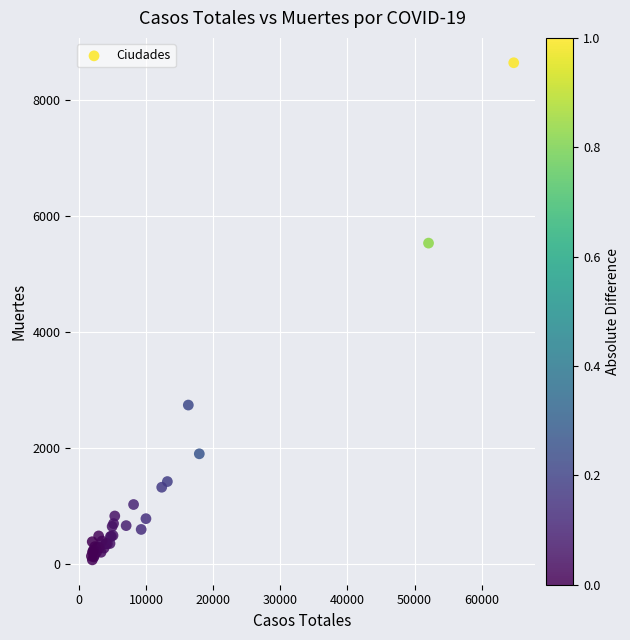

What Y value in the scatter plot is closest to 4355?

5532